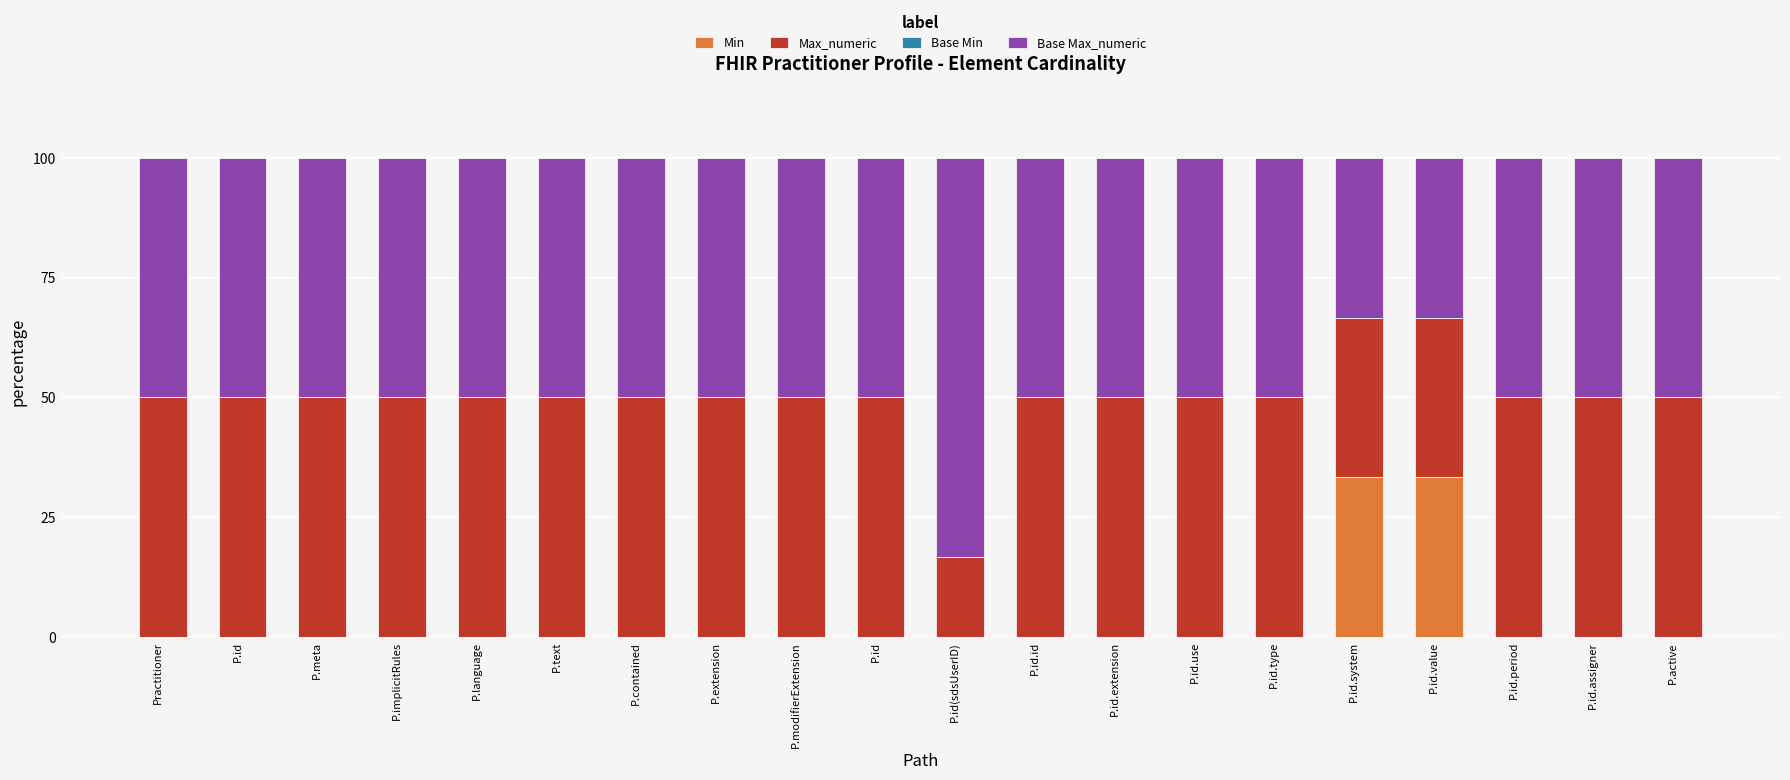

Which series has the widest spread of values?

Base Max_numeric